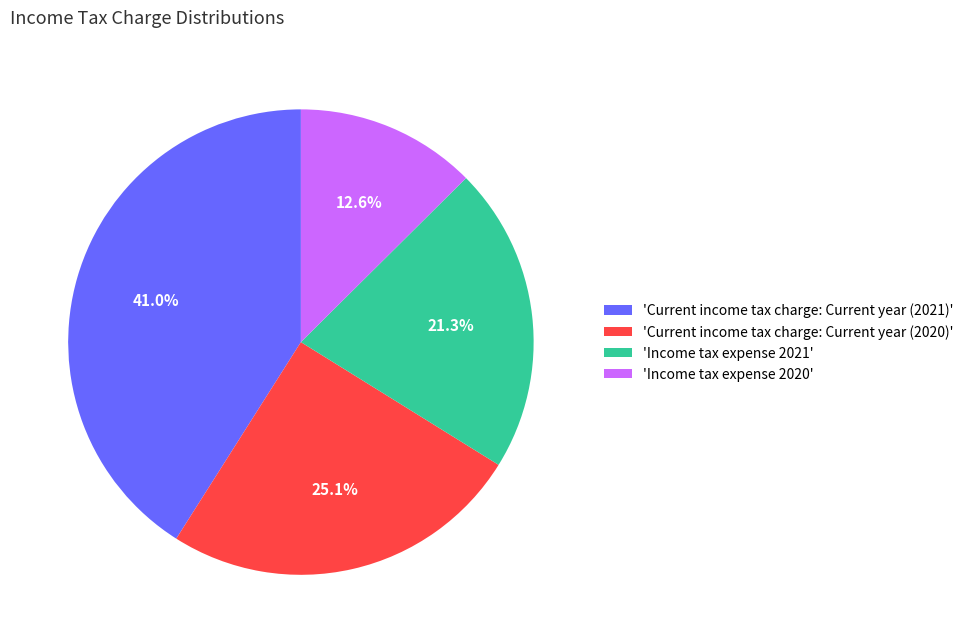

Between 'Income tax expense 2020' and 'Current income tax charge: Current year (2020)', which is larger?

'Current income tax charge: Current year (2020)'